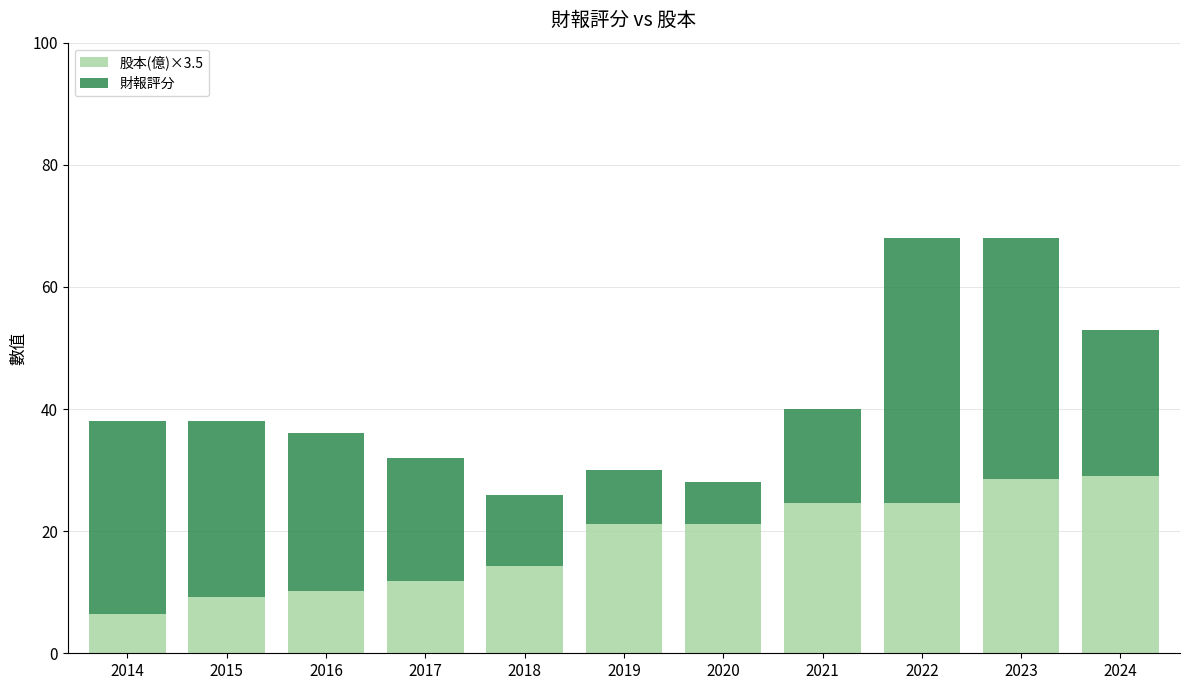

What is the total value across all series at 2014?

38.0